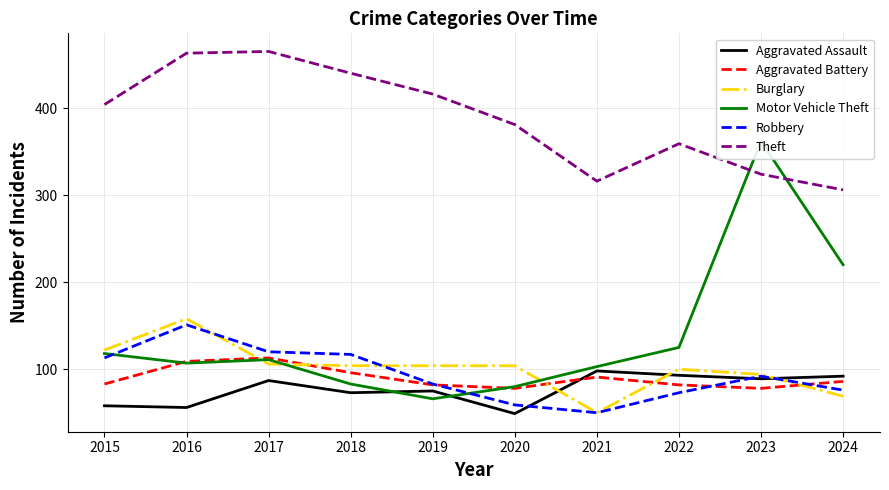

What are all the series names shown in the legend?

Aggravated Assault, Aggravated Battery, Burglary, Motor Vehicle Theft, Robbery, Theft